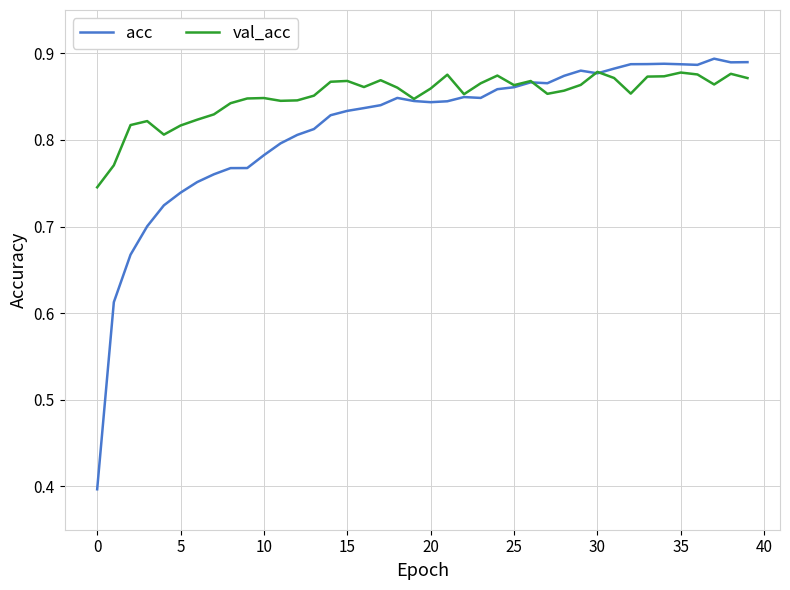

Rank the series by their average value, from highest to lowest.

val_acc, acc